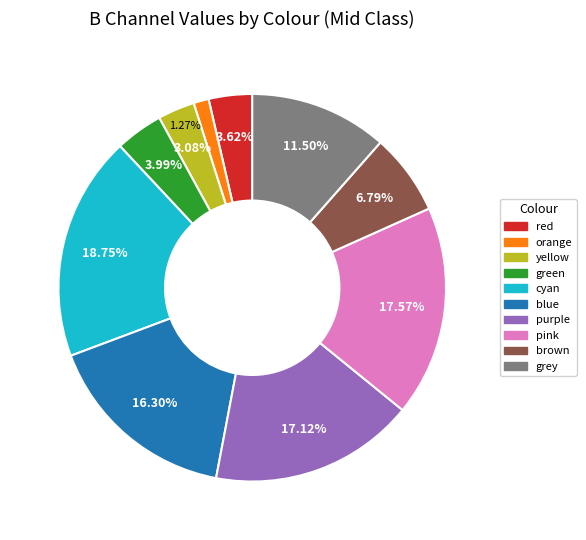

Which slice is the smallest?

orange